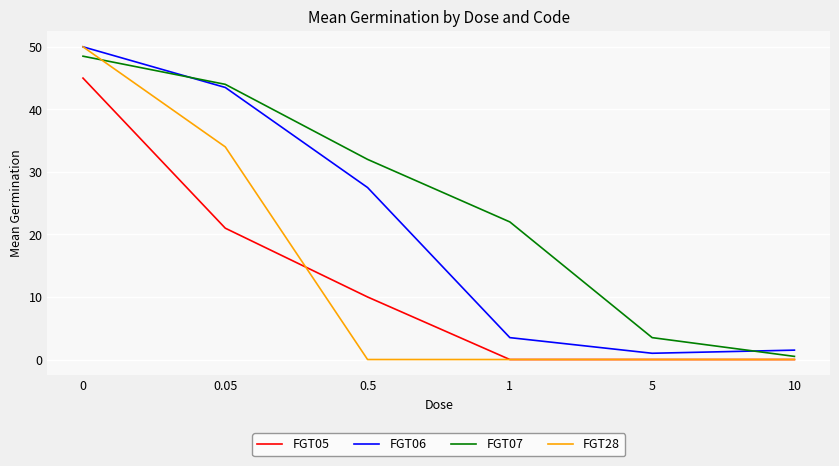

Which series has the largest total across all categories?

FGT07